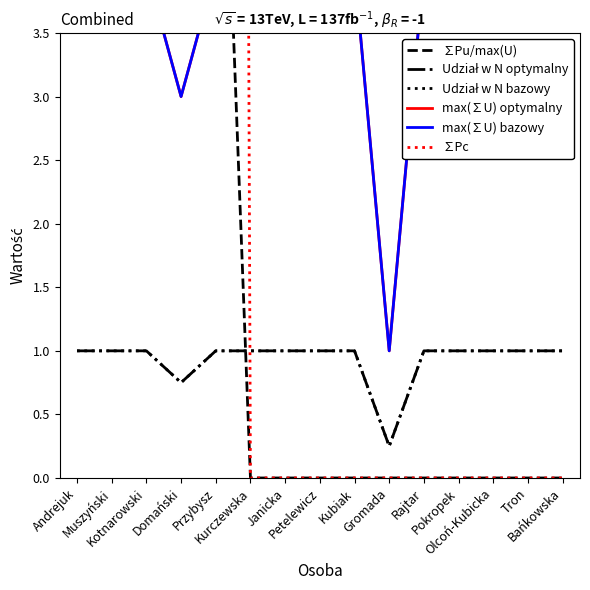

How many data points in ∑Pu/max(U) are above 0?

5